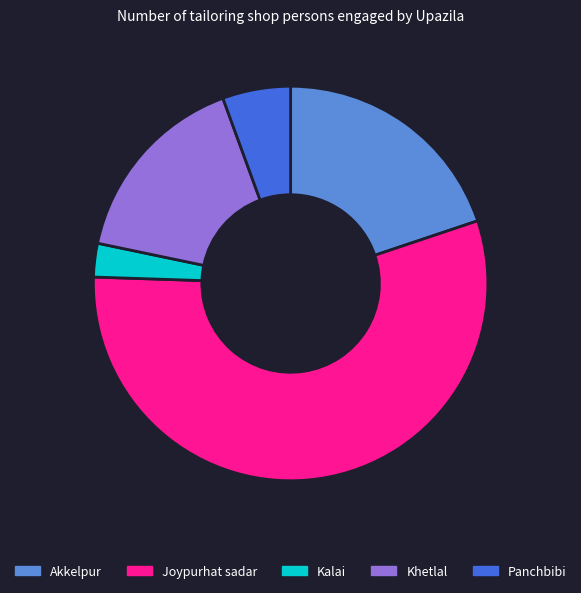

Which category has the smallest portion of the pie?

Kalai